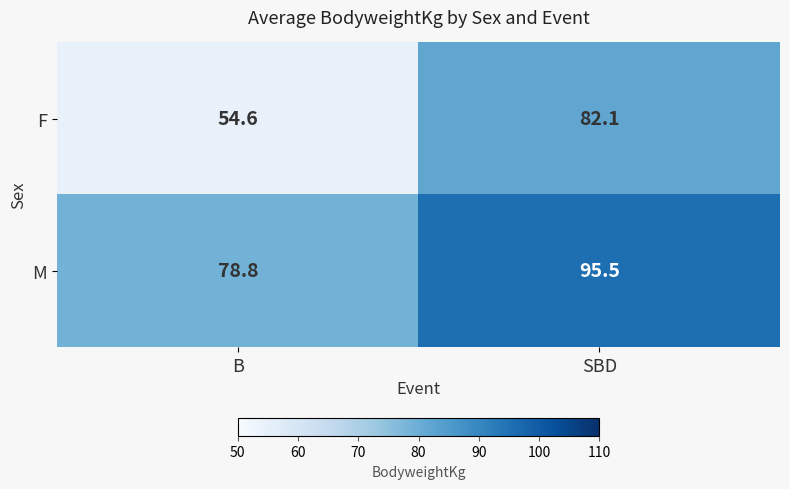

The F series shows 11.2 at B. True or false?

False